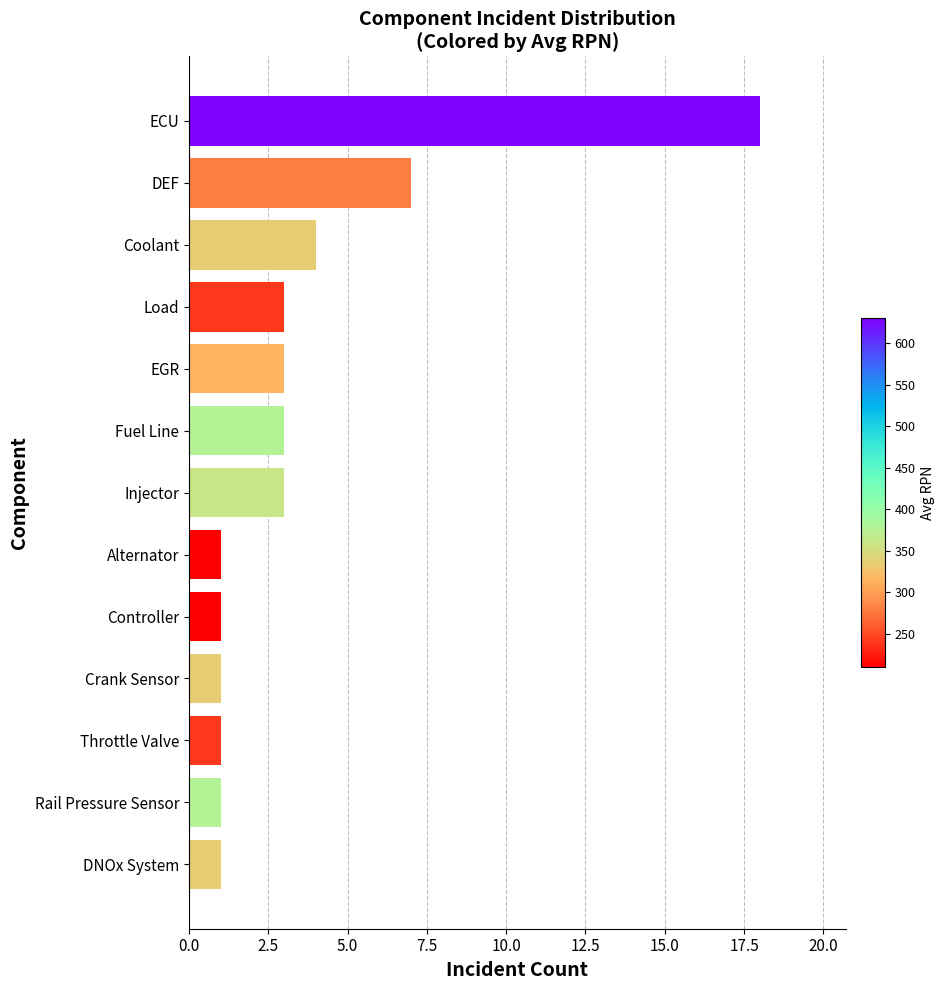

What is the change in value from DNOx System to Fuel Line?

+2